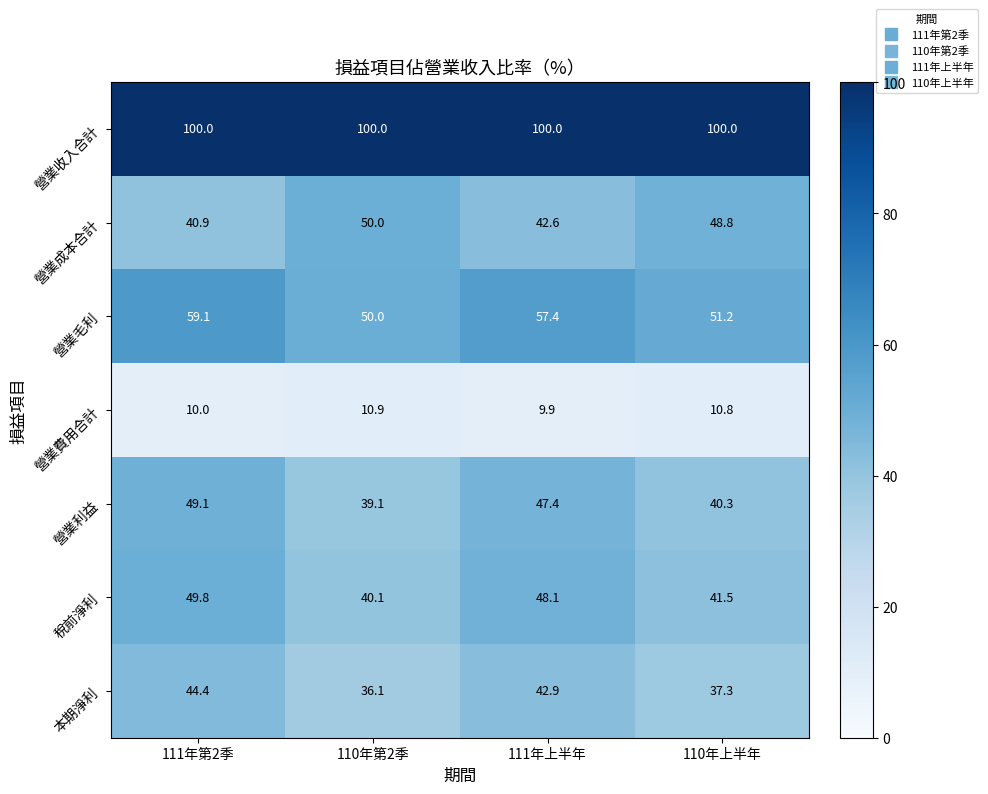

Which series has the widest spread of values?

營業利益